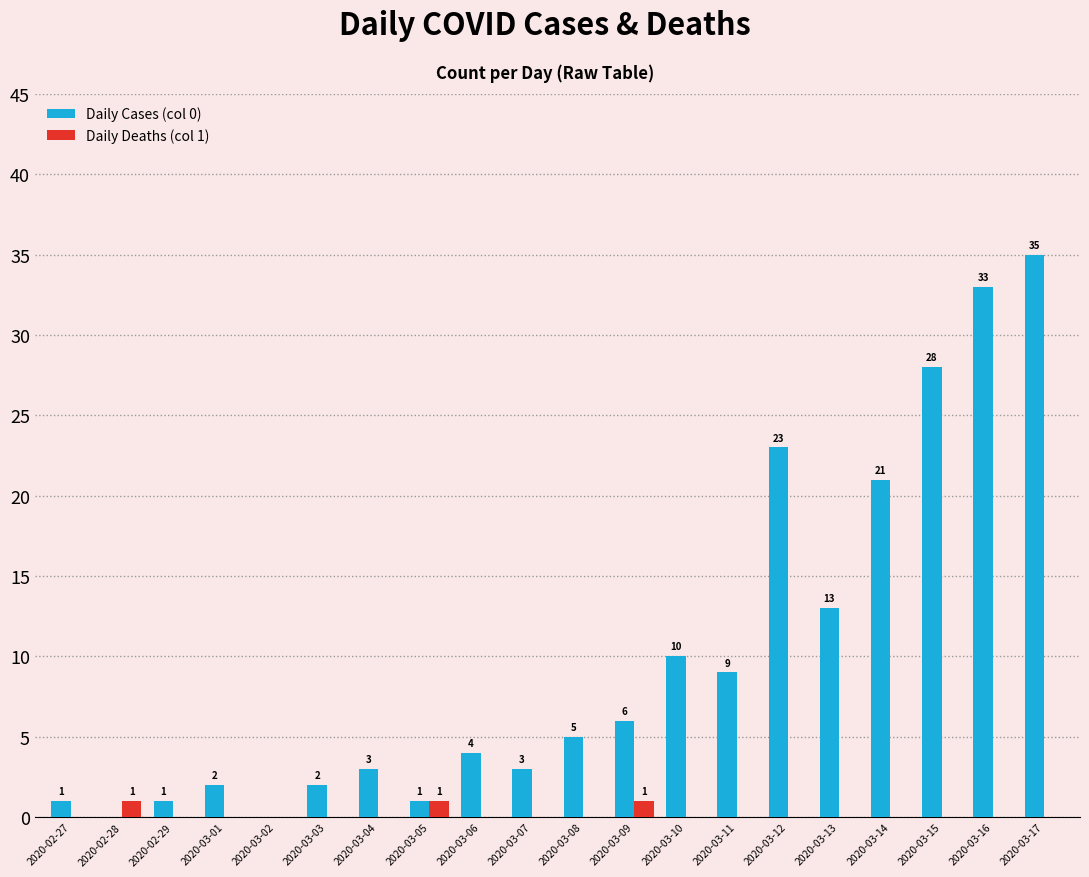

True or false: Daily Cases (col 0) has a value of 21 at 2020-03-14.

True